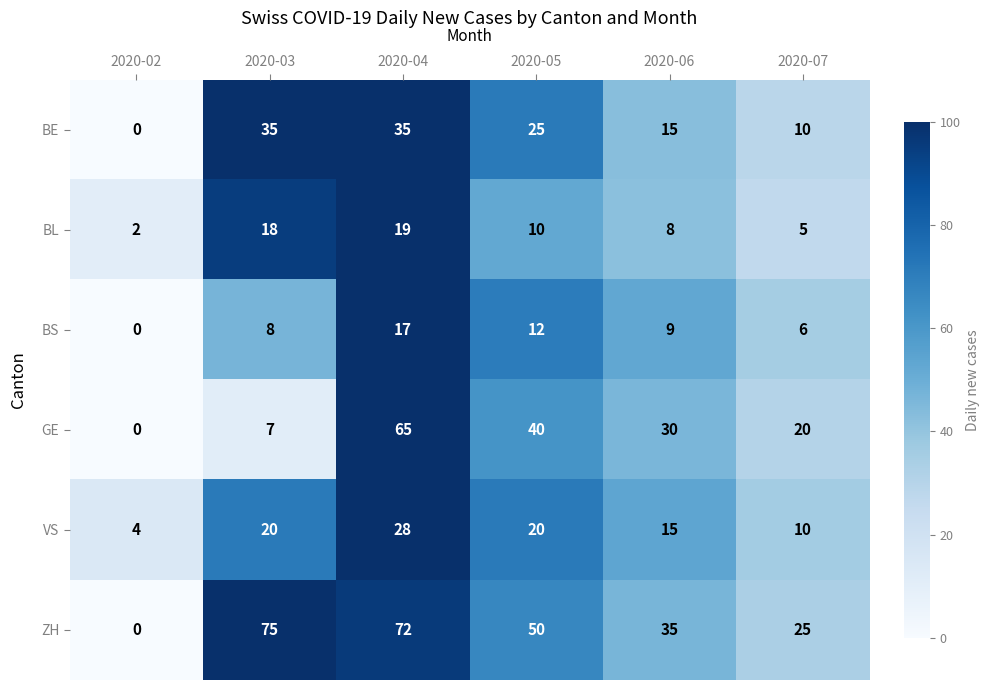

List the labels in order of BS value, largest first.

2020-04, 2020-05, 2020-06, 2020-03, 2020-07, 2020-02